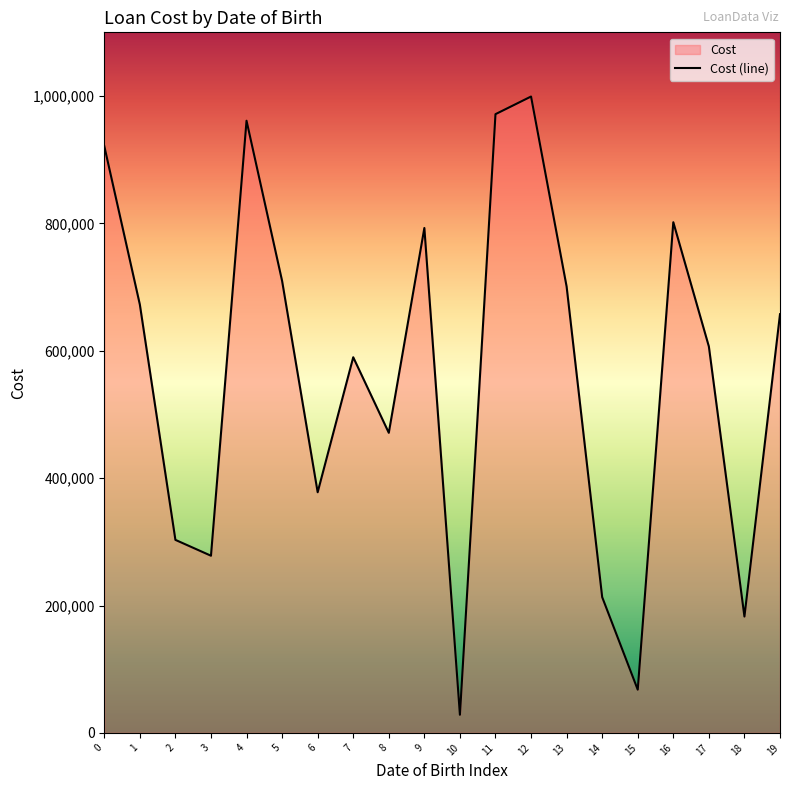

What is the ratio of the value at 5 to the value at 2?

2.3